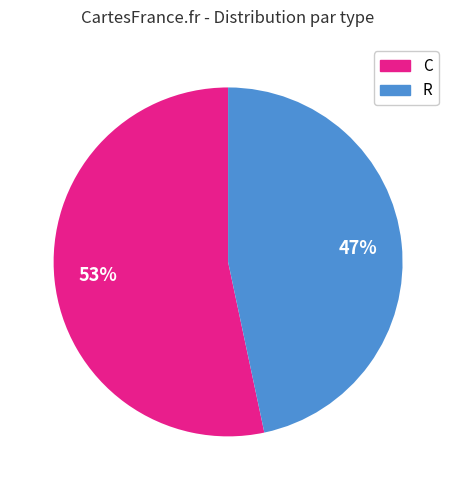

Is the sum of C and R greater than half?

Yes